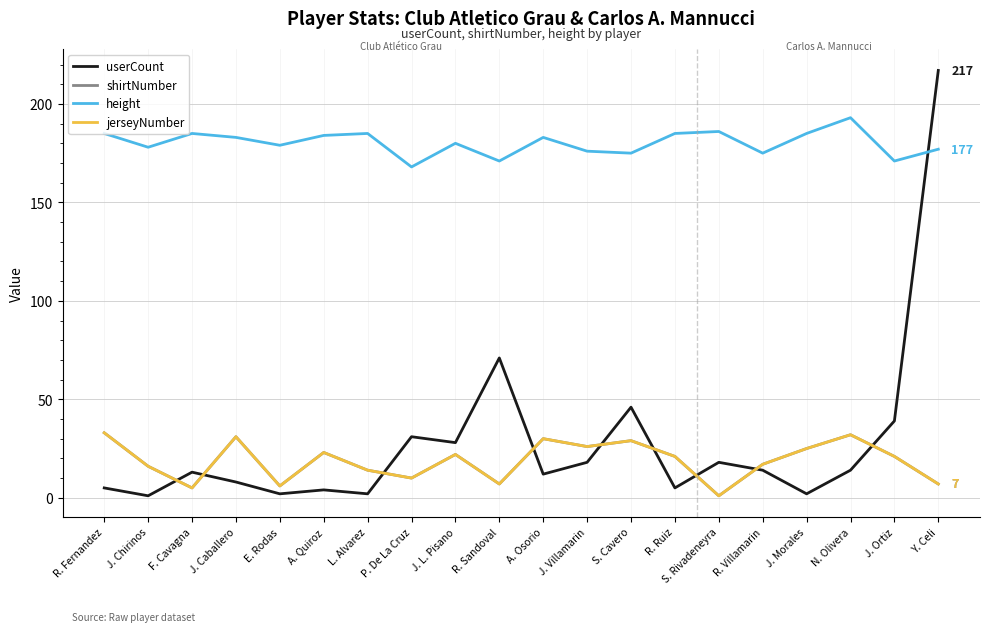

Which series has the widest spread of values?

userCount